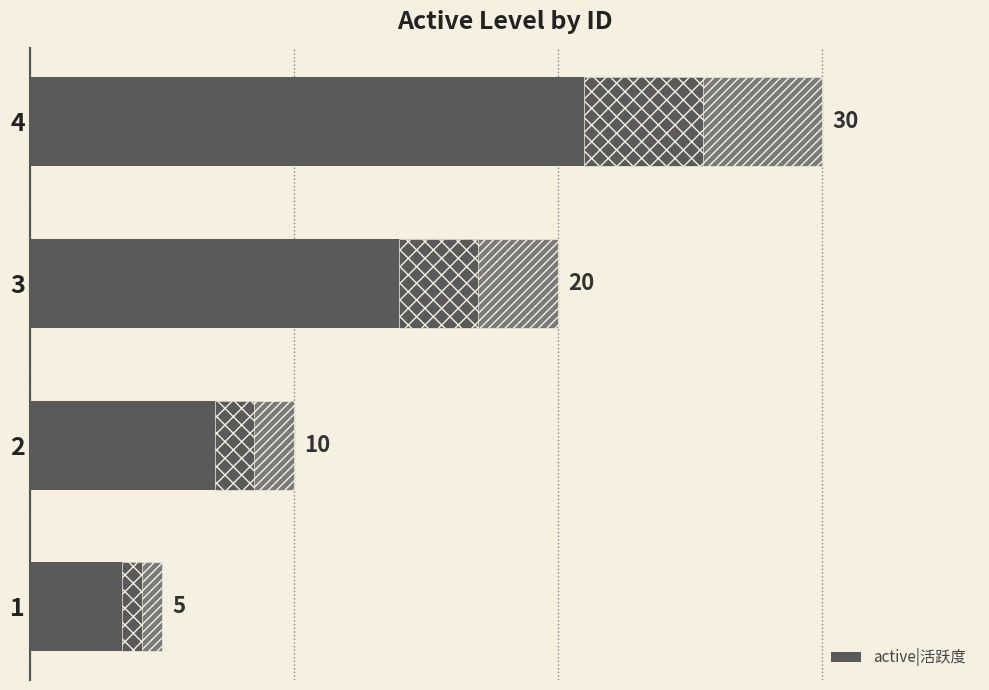

What is the change in value from 3 to 4?

+10